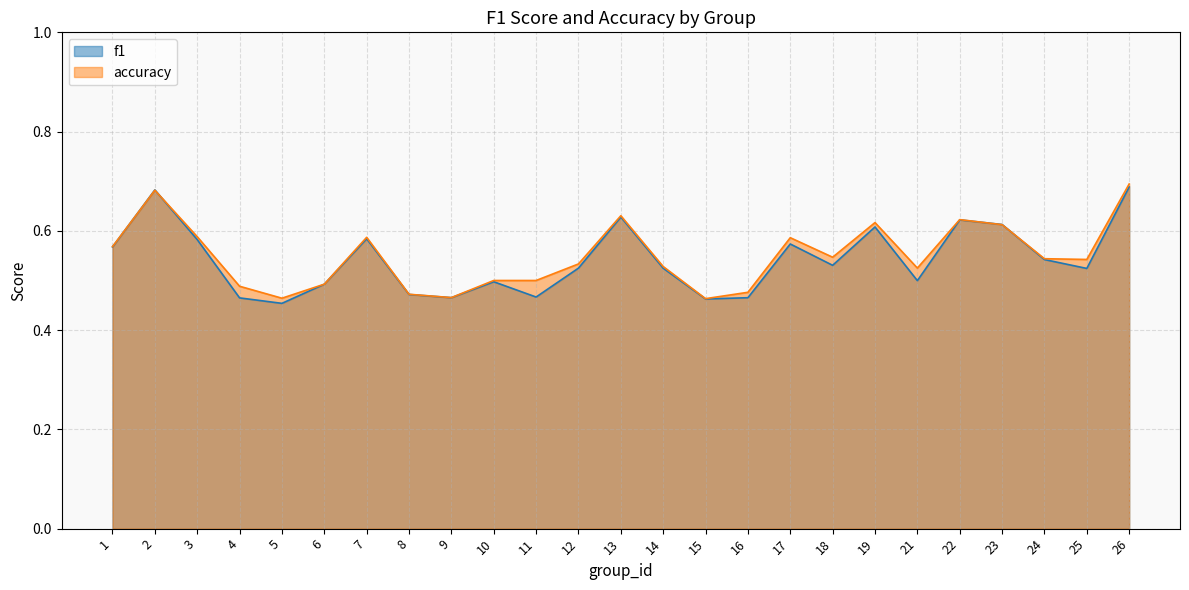

How many interior local peaks does the f1 series have?

7